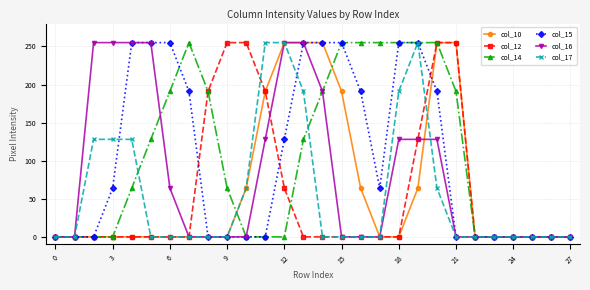

How many distinct data groups are displayed?

6